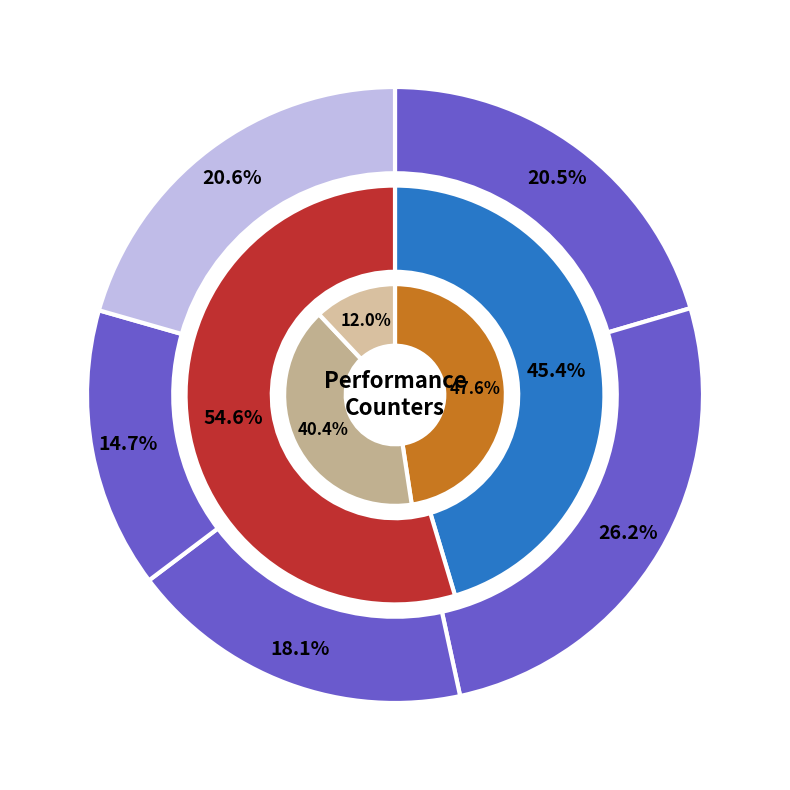

Does any single category account for the majority?

No